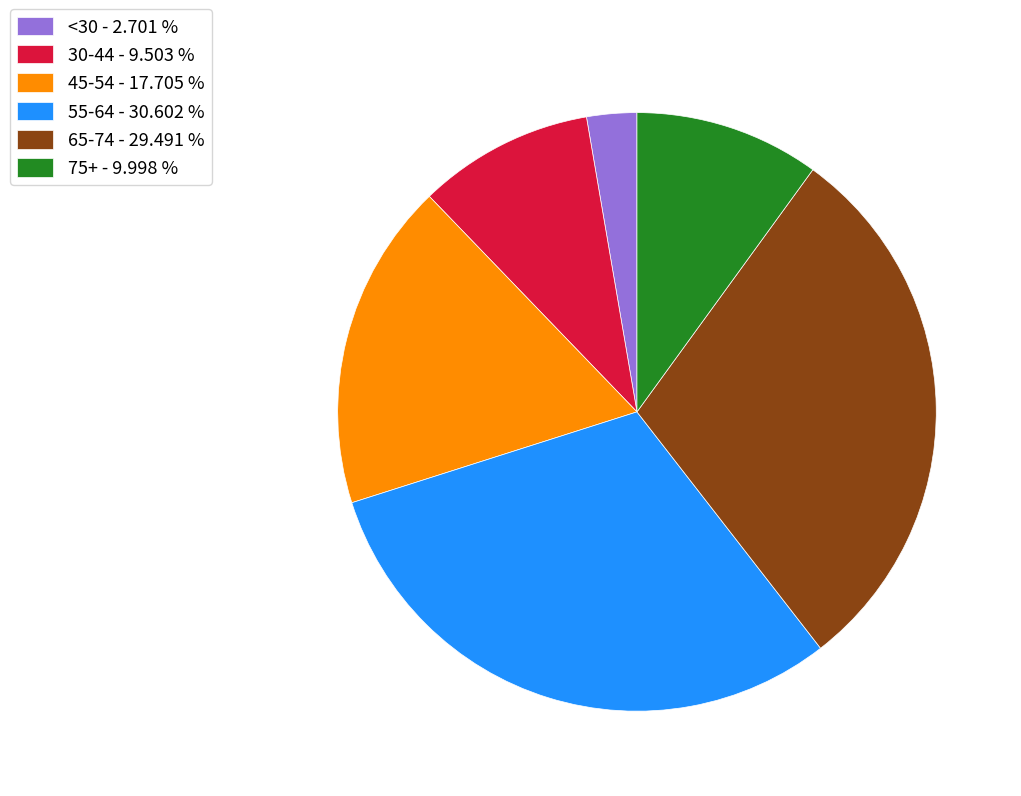

What is the ratio of the value at 45-54 - 17.705 % to the value at 75+ - 9.998 %?

1.8